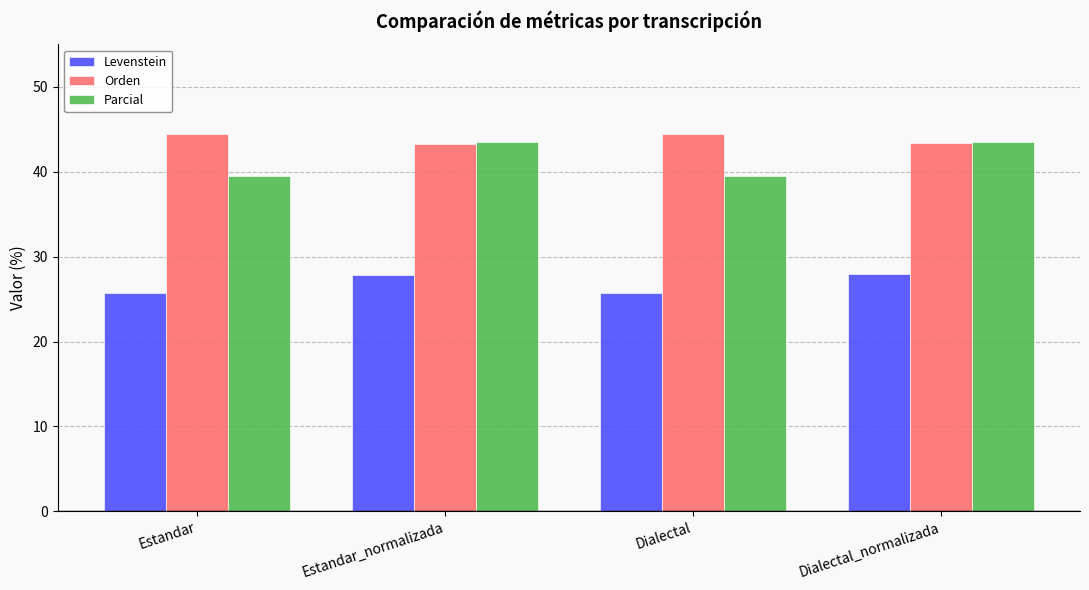

What position from the left is Estandar?

1